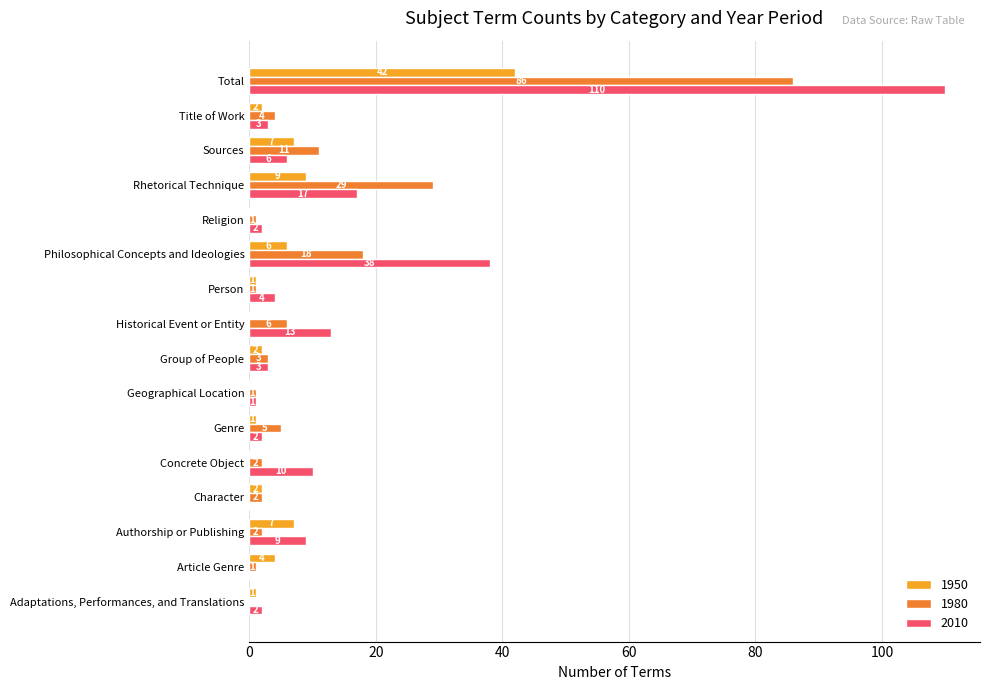

What is the average value of the 1980 series?

11